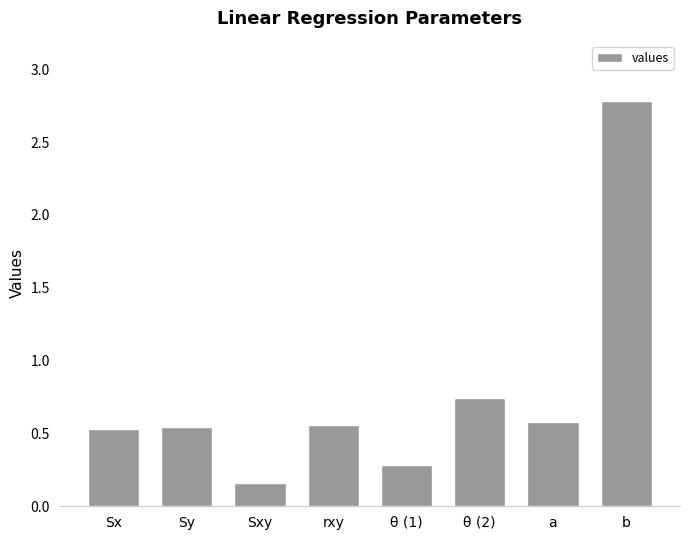

Does the chart contain any negative values?

No